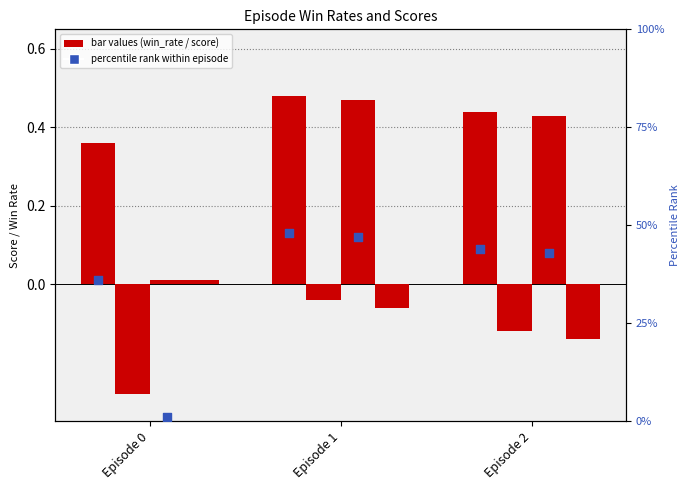

What is the total value across all series at Episode 1?

1.8